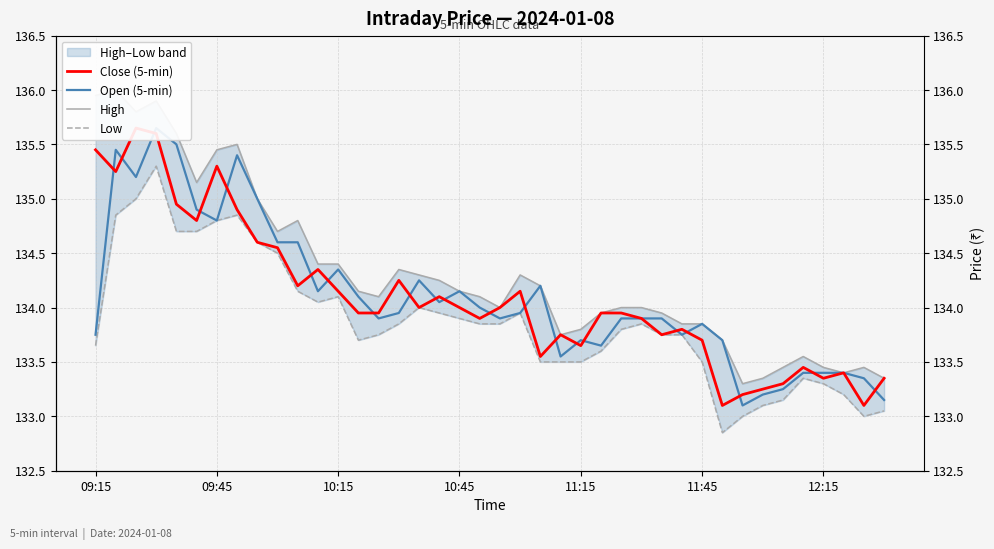

True or false: Open (5-min) has a value of 134.1 at 17.

True